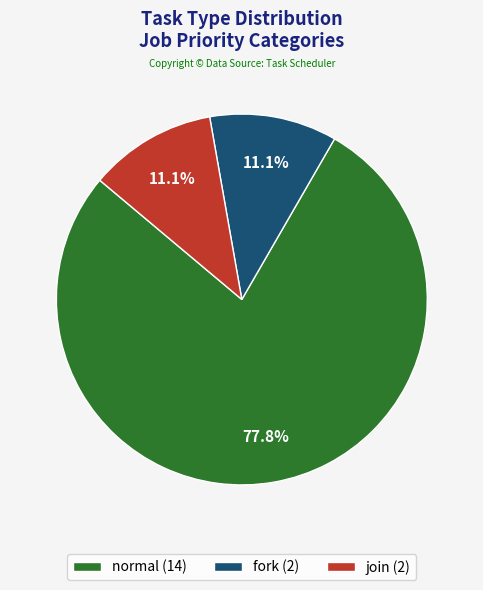

To the nearest percent, what percentage of the pie is join?

11%